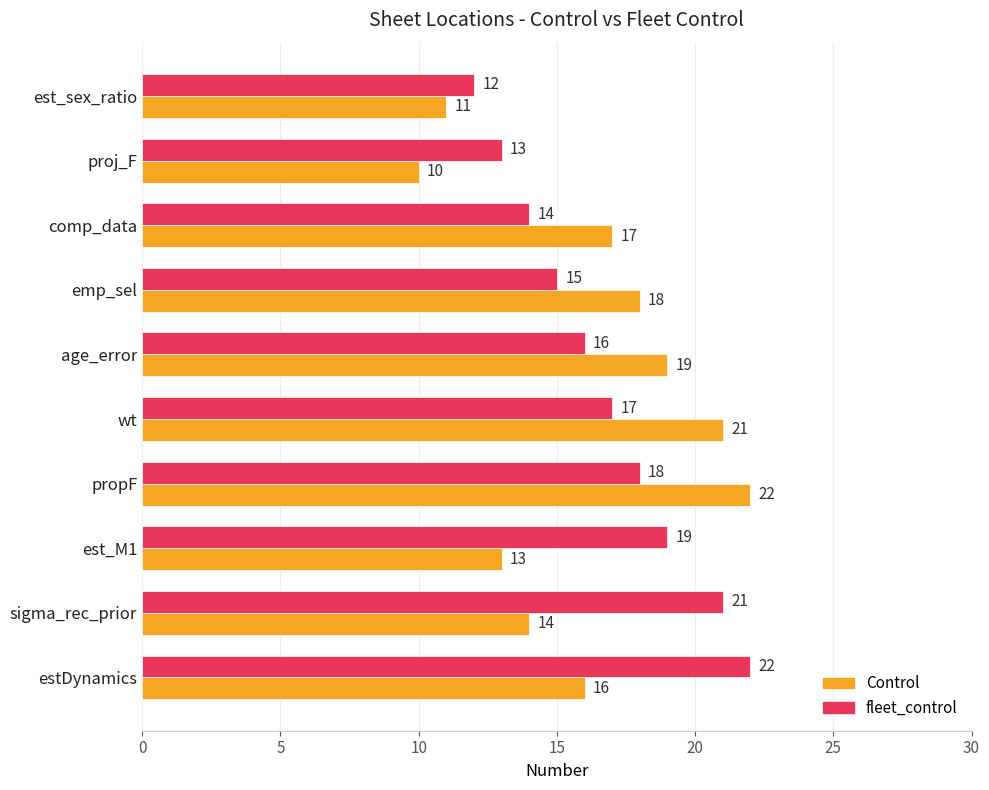

What is the total value across all series at comp_data?

31